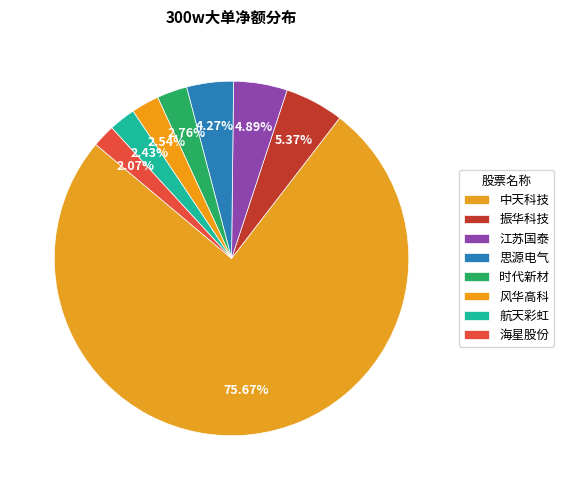

Is it true that 时代新材 is 3% of the pie?

True